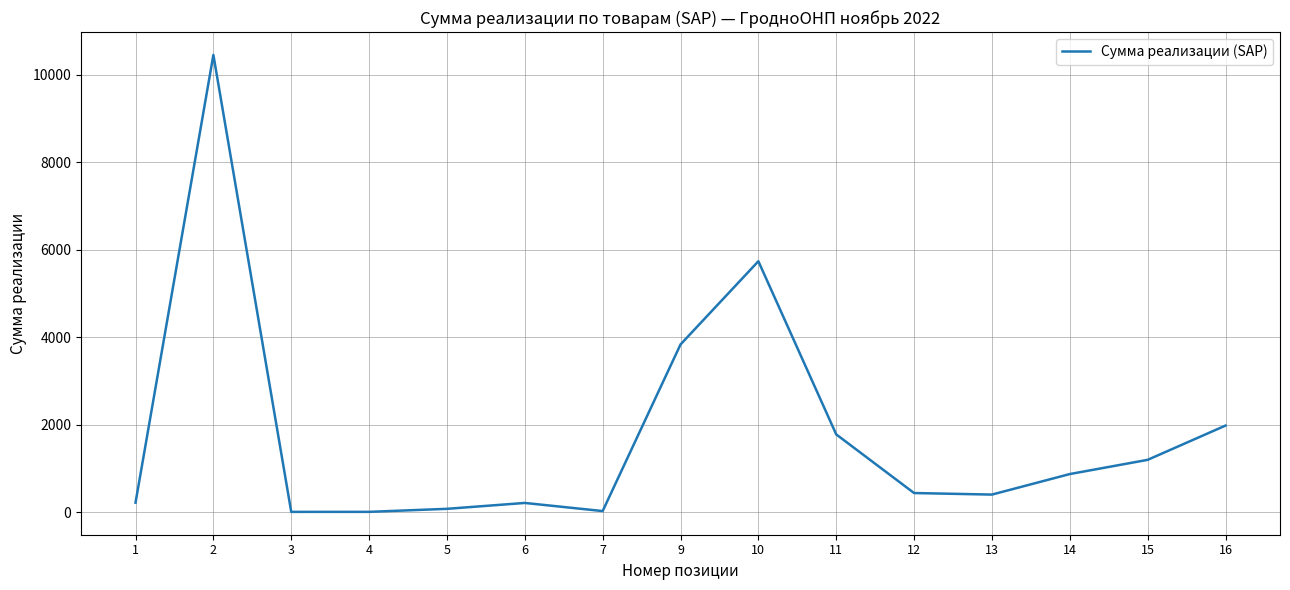

Is it true that the value at 9 is 1655.5?

False